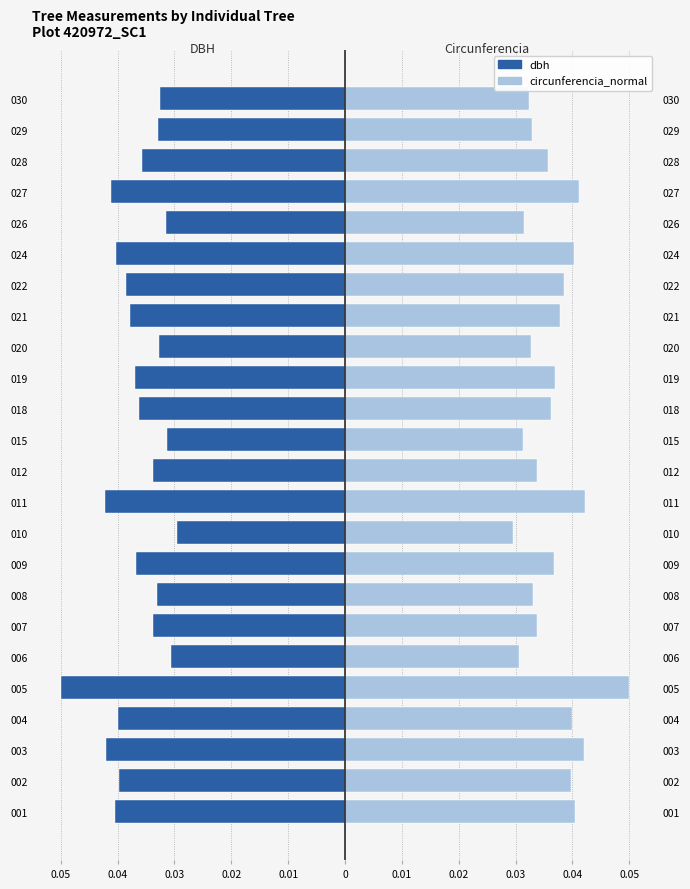

Count the number of data series in this chart.

2